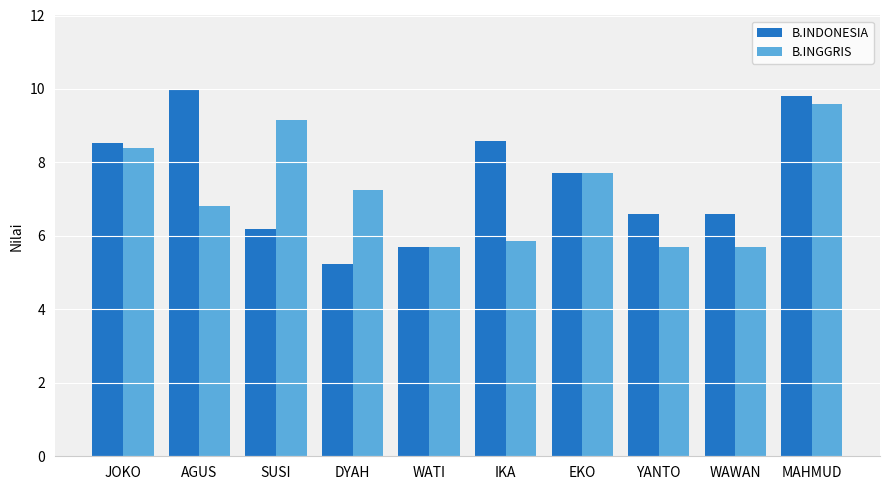

What is the difference between the B.INGGRIS values at MAHMUD and AGUS?

2.8